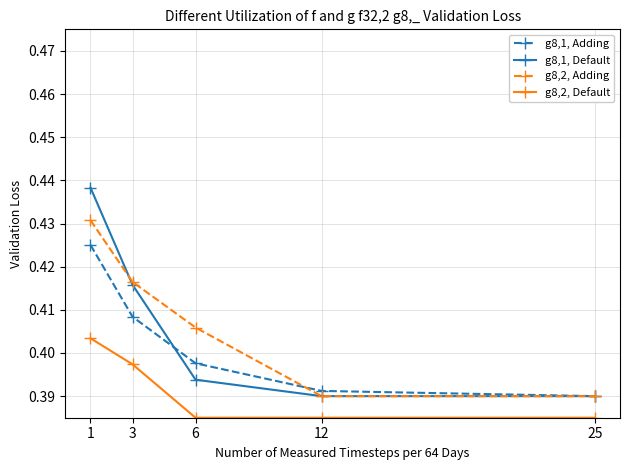

True or false: g8,1, Default has more than 0 interior local peaks.

False